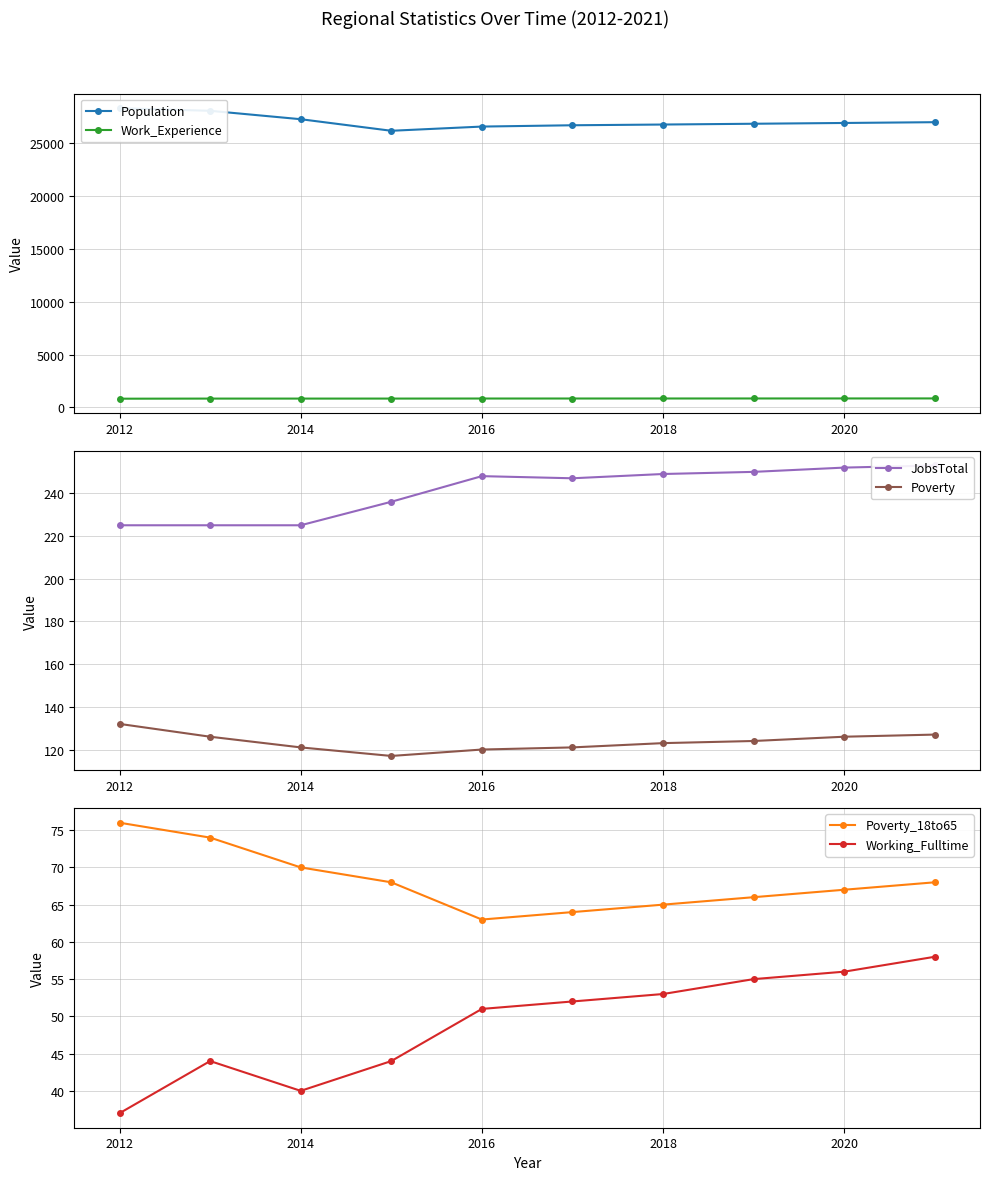

Which series has the largest range (max minus min)?

Population